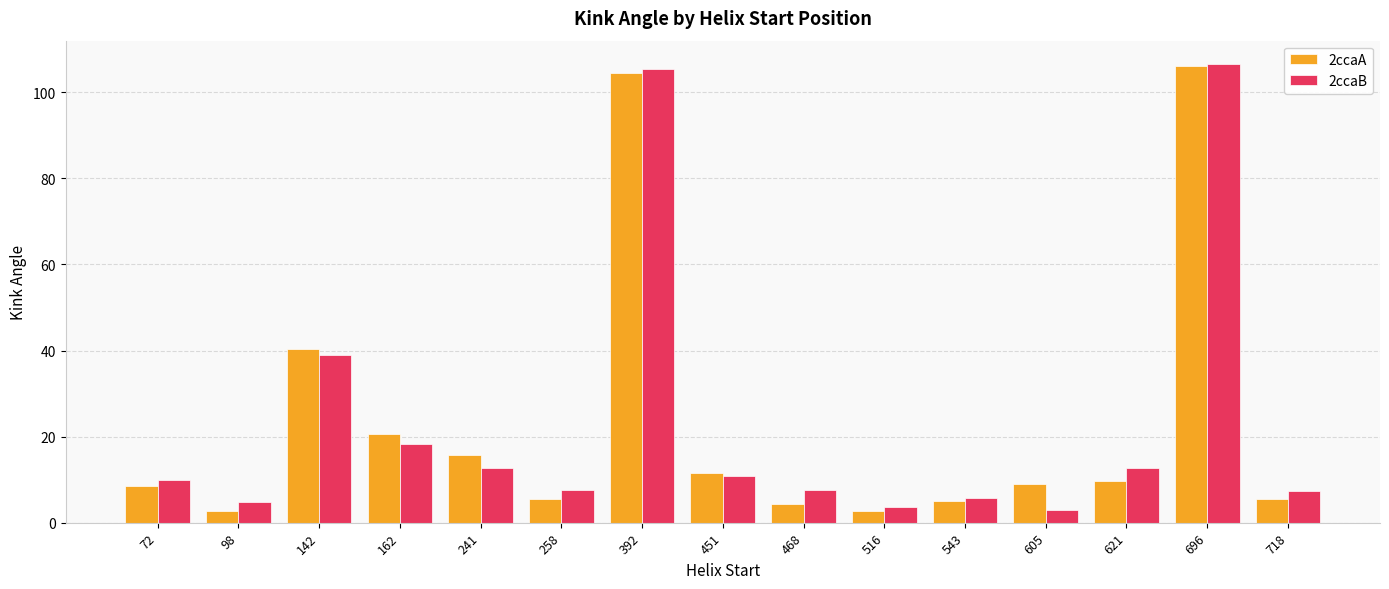

Between 162 and 718, which series saw the biggest shift?

2ccaA